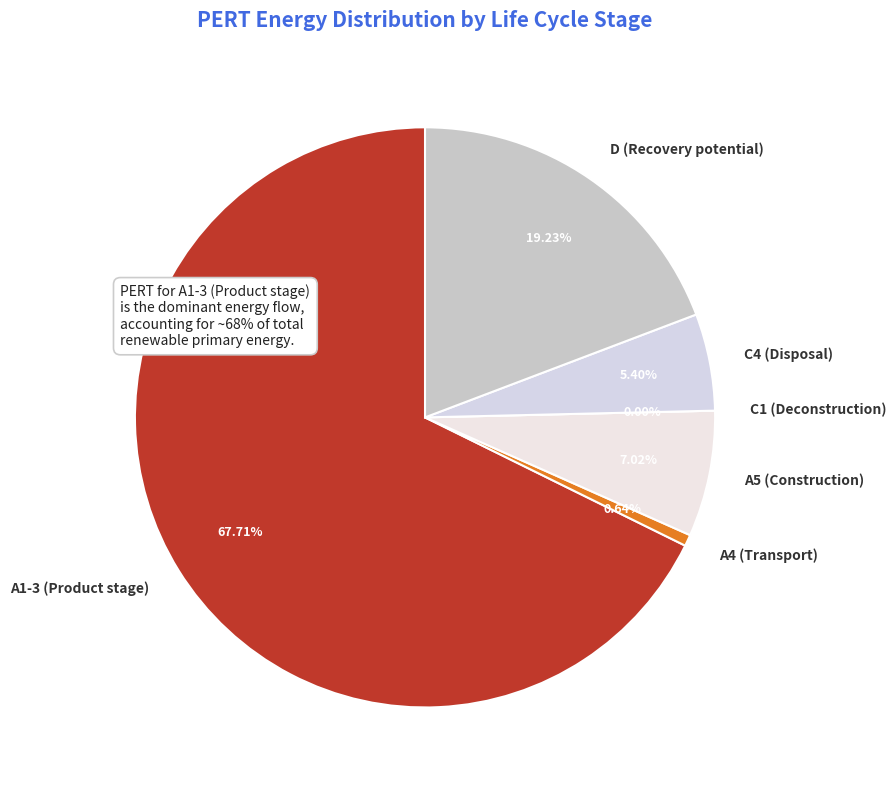

How many slices are in this pie chart?

6